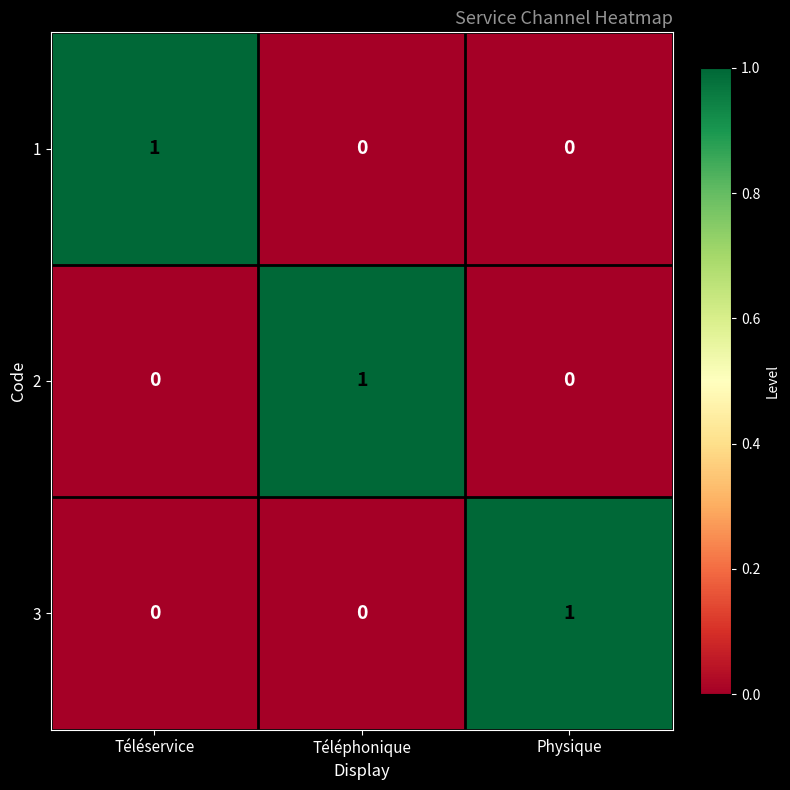

At how many categories does at least one series exceed 0?

3